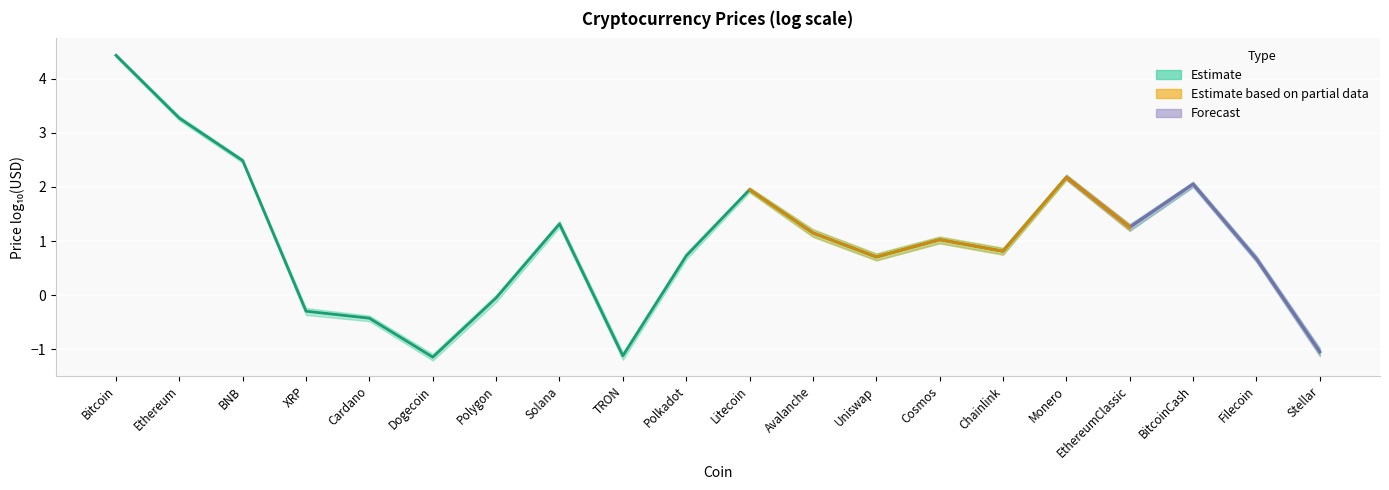

Between Stellar and Polkadot, which is larger?

Polkadot